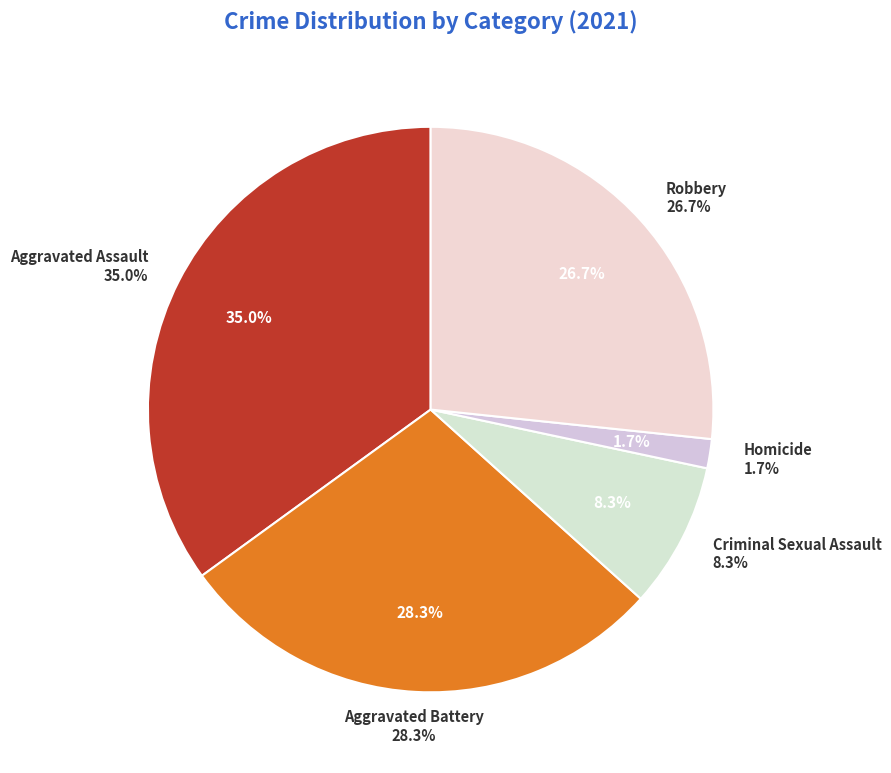

What percentage is the Criminal Sexual Assault slice, to the nearest percent?

8%